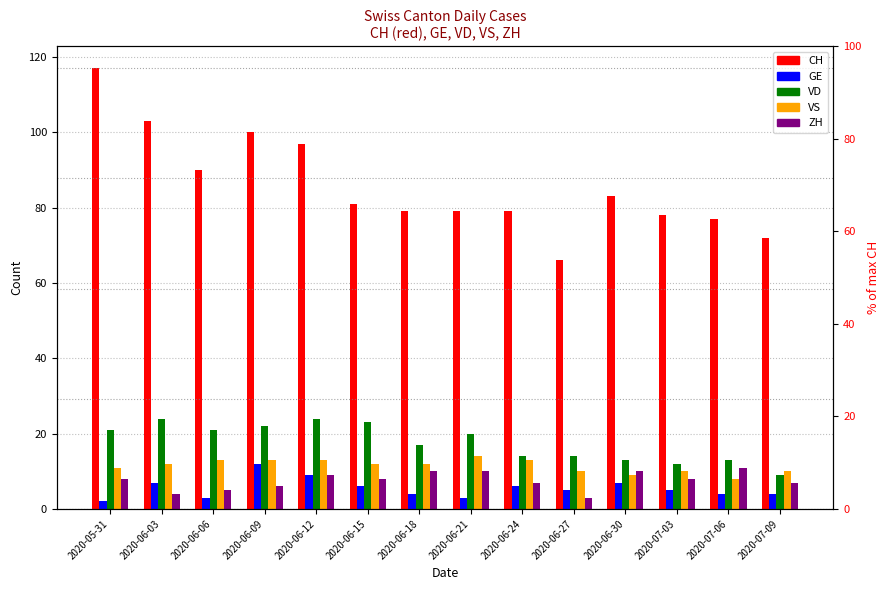

What is the lowest value of the ZH series?

3